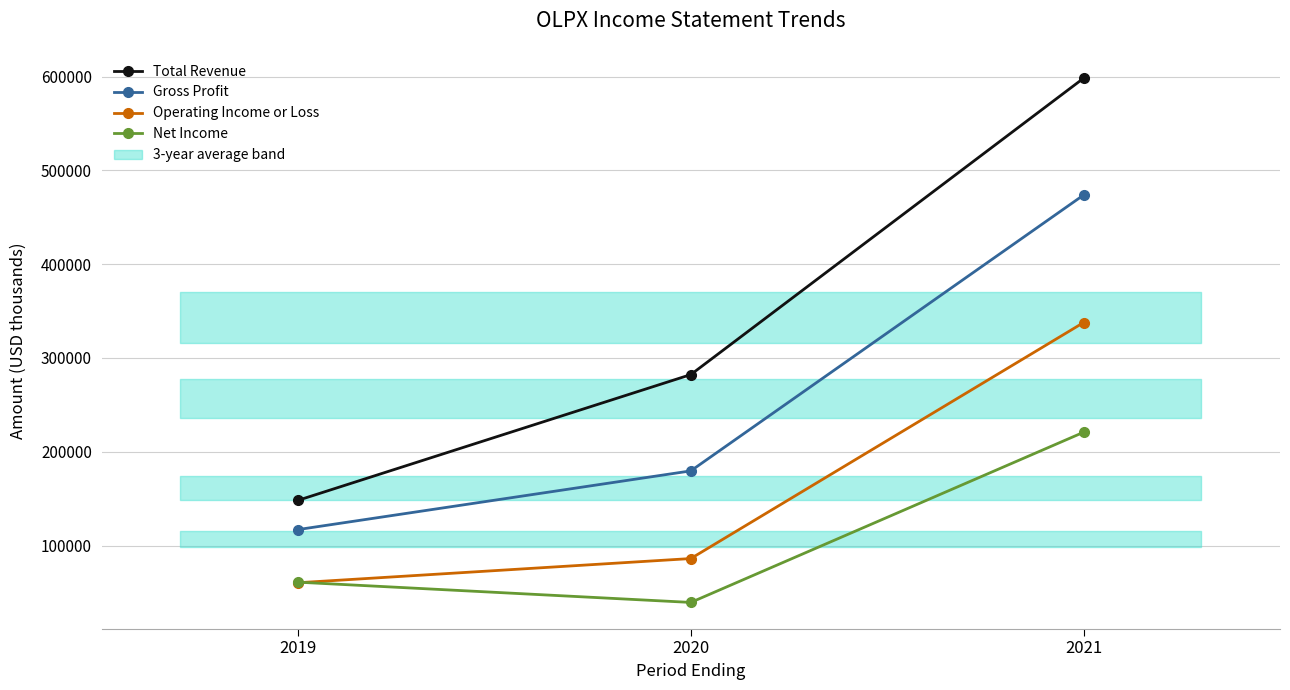

What is the sum of all Total Revenue values?

1028900